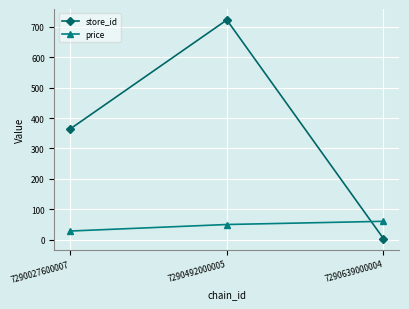

Is it true that price equals 59.9 at 7290639000004?

True